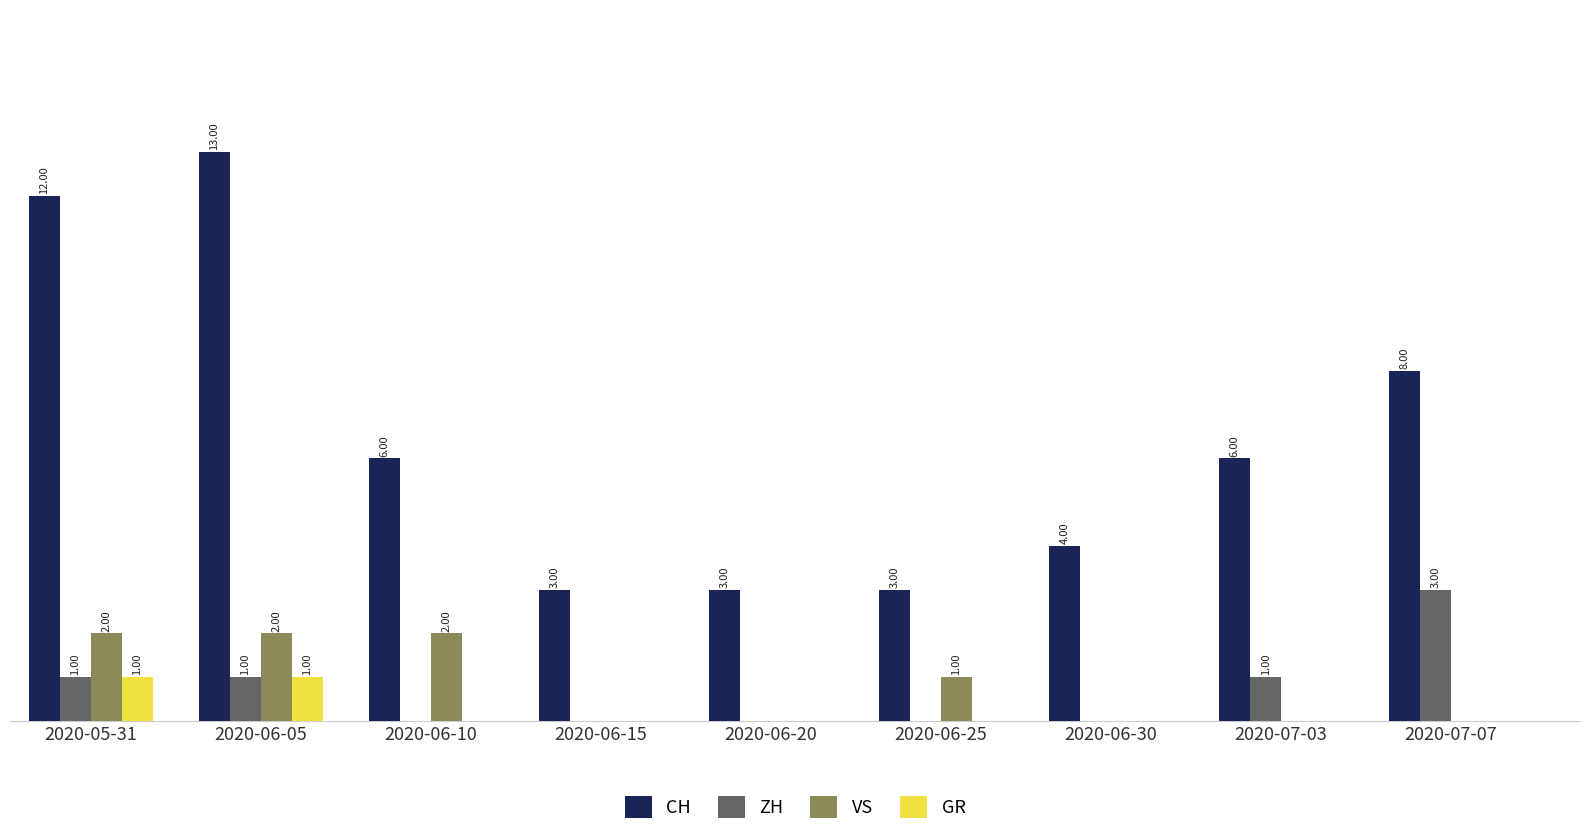

Is the value of GR at 2020-06-15 greater than the value of CH at 2020-06-30?

No